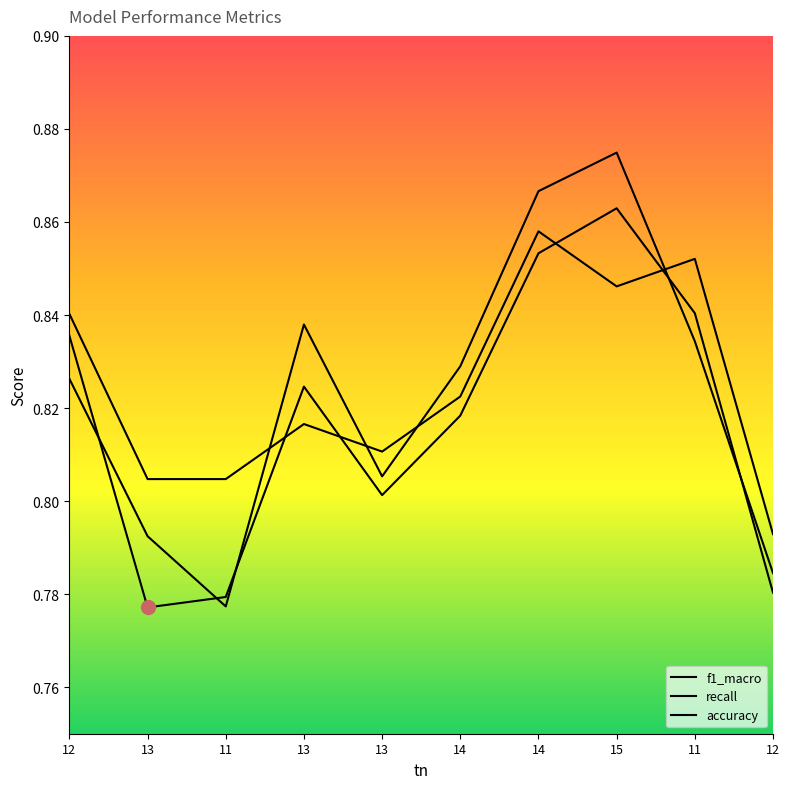

Between which two adjacent categories do f1_macro and accuracy first intersect?

11 and 13